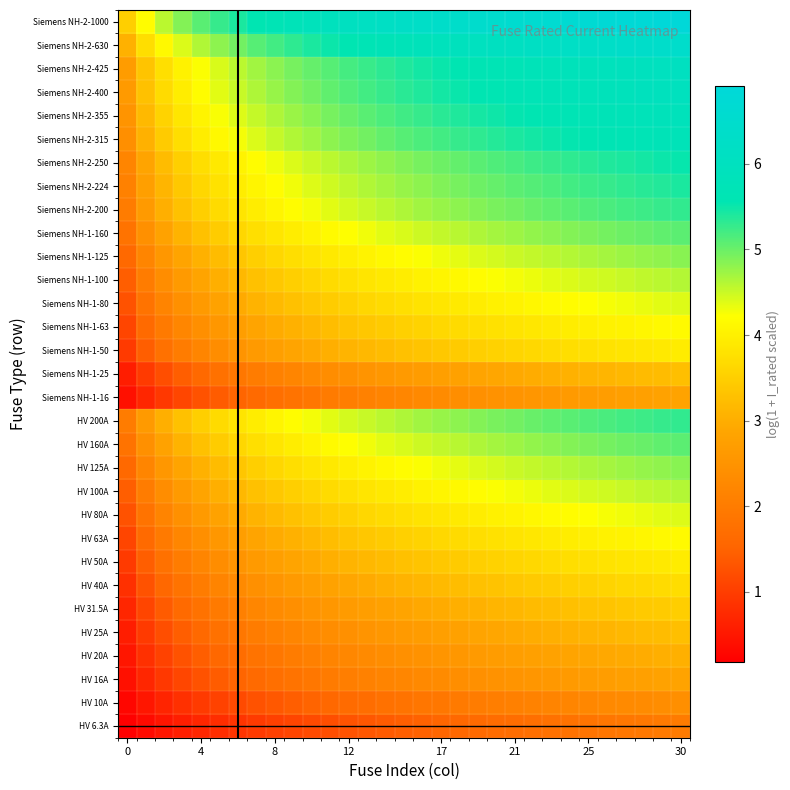

How many categories are shown in the chart?

31